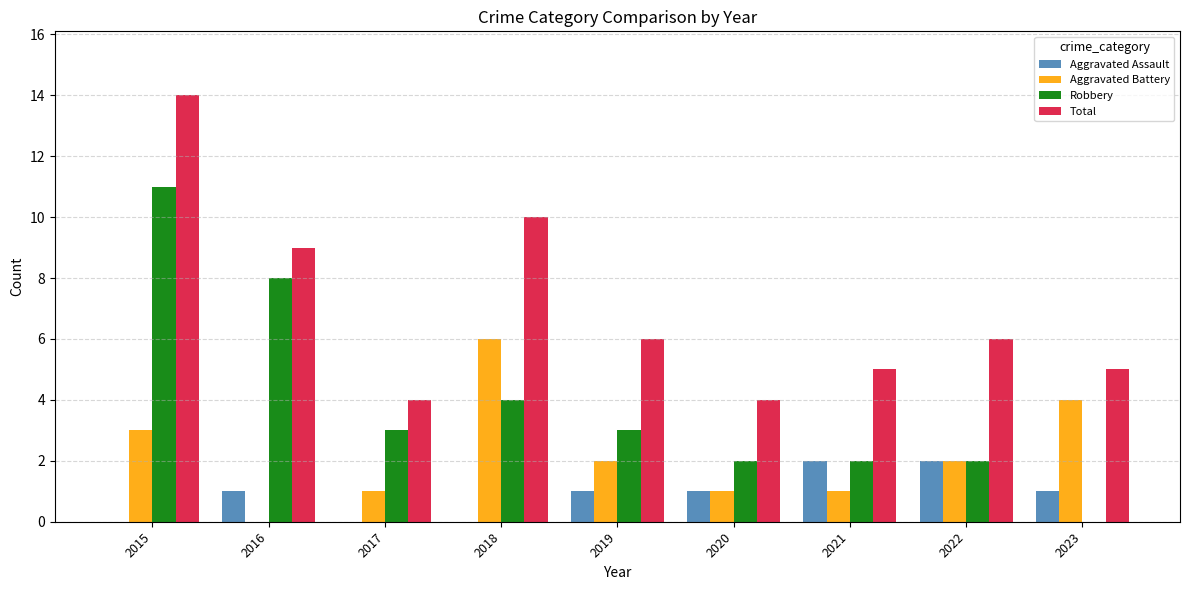

Reading left to right, what are all the values shown in this chart?

Aggravated Assault: 2015=0	2016=1	2017=0	2018=0	2019=1	2020=1	2021=2	2022=2	2023=1
Aggravated Battery: 2015=3	2016=0	2017=1	2018=6	2019=2	2020=1	2021=1	2022=2	2023=4
Robbery: 2015=11	2016=8	2017=3	2018=4	2019=3	2020=2	2021=2	2022=2	2023=0
Total: 2015=14	2016=9	2017=4	2018=10	2019=6	2020=4	2021=5	2022=6	2023=5